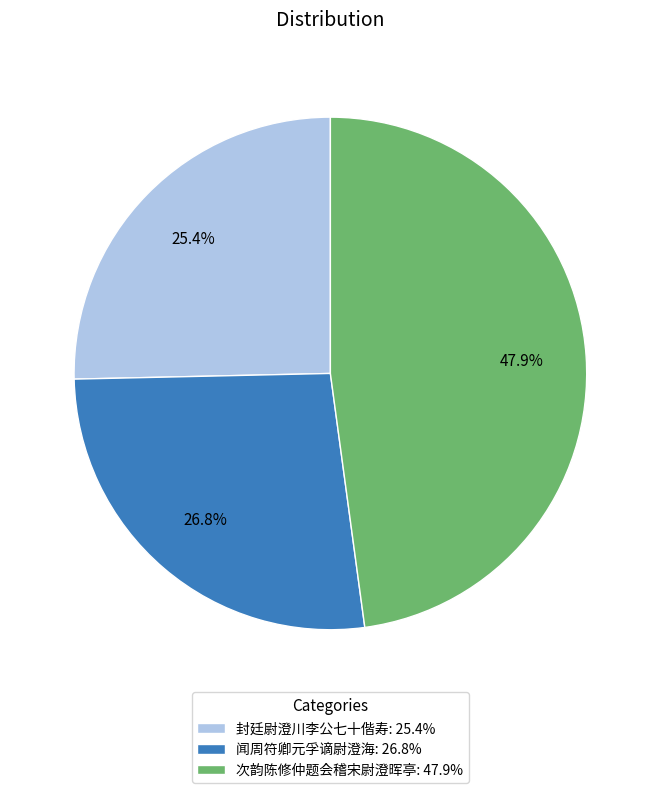

The 闻周符卿元孚谪尉澄海 slice represents 27% of the pie. True or false?

True